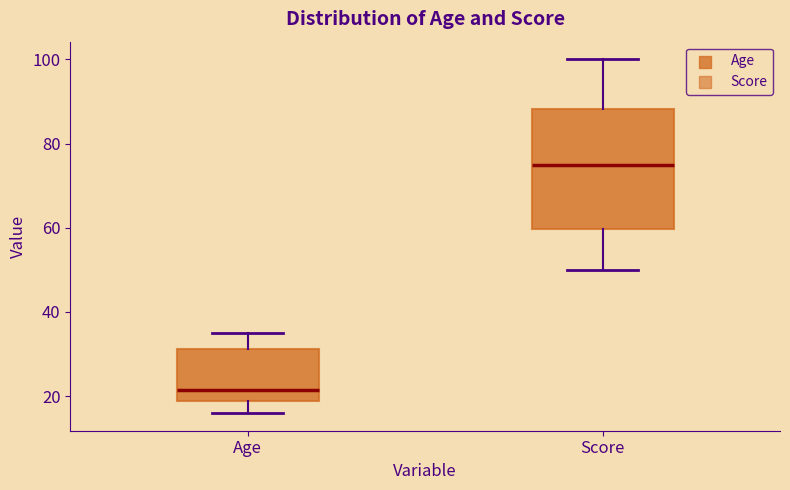

Which box is the tallest, from its lower edge to its upper edge?

Score